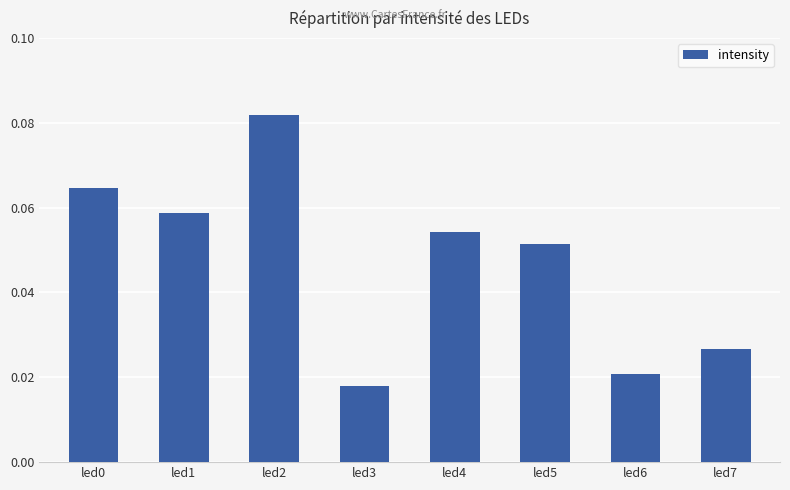

Which category has the lowest value across all series?

led3